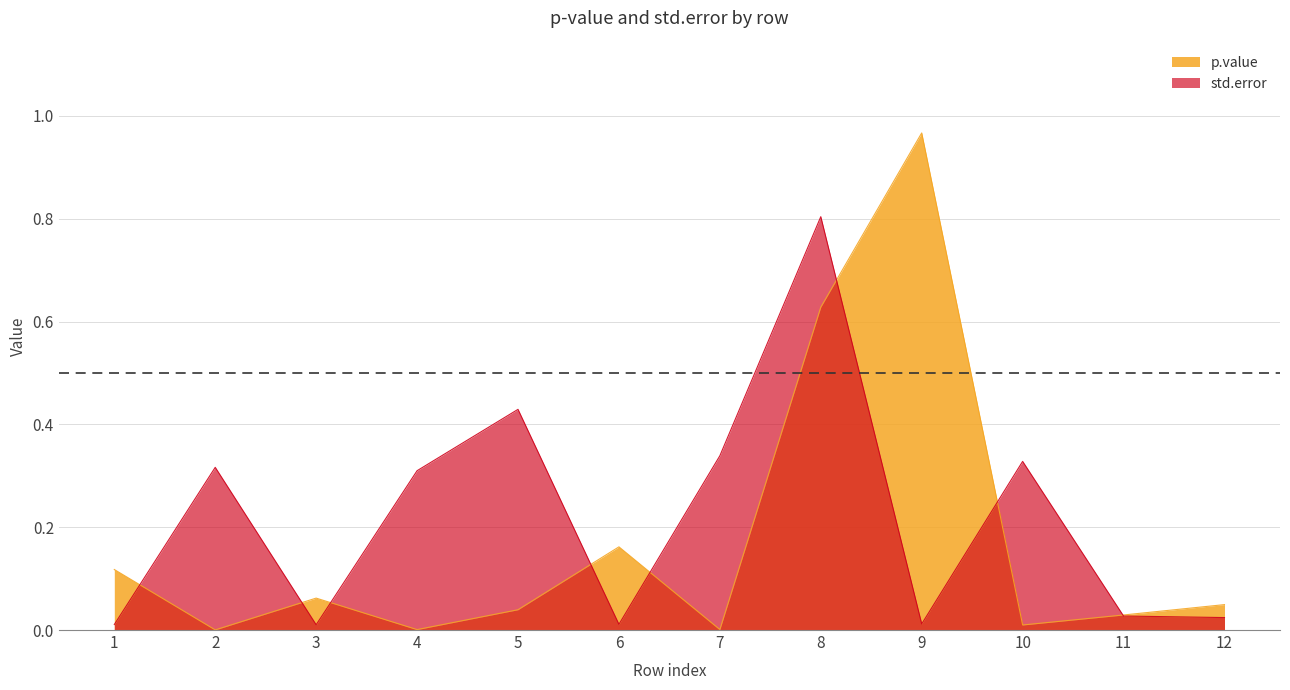

Rank the series at 8 from highest to lowest value.

std.error, p.value